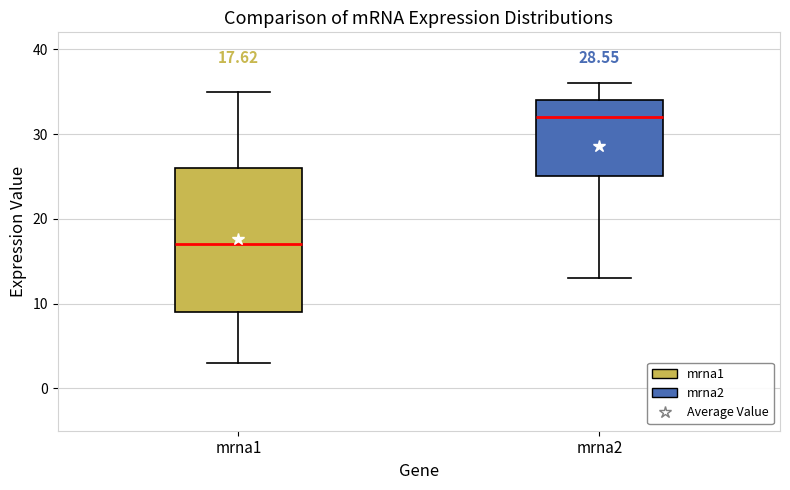

Which box has the lowest median line?

mrna1